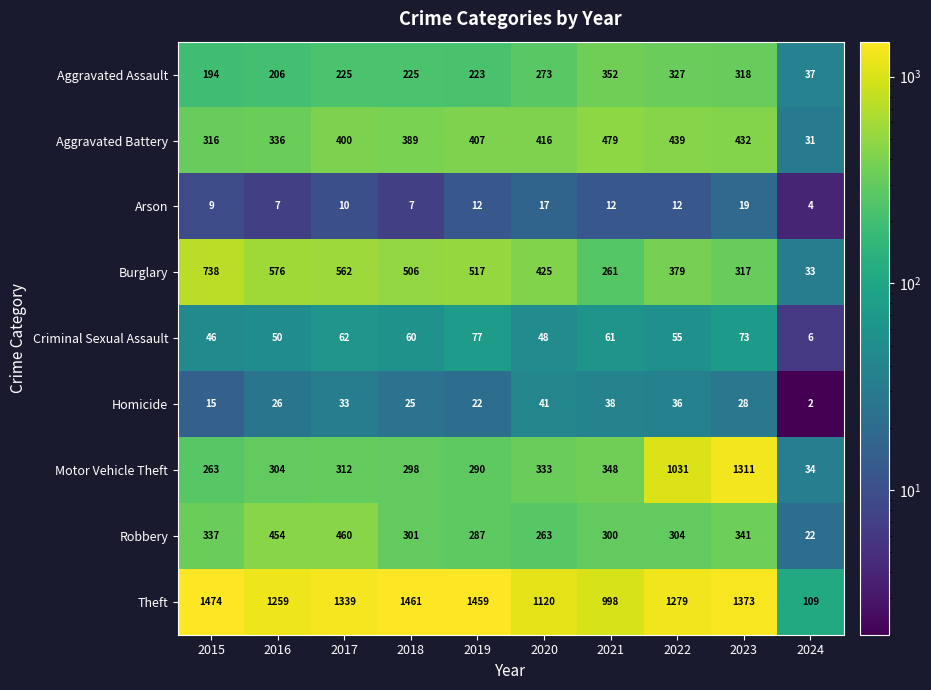

At which label does Theft first exceed 1339?

2015